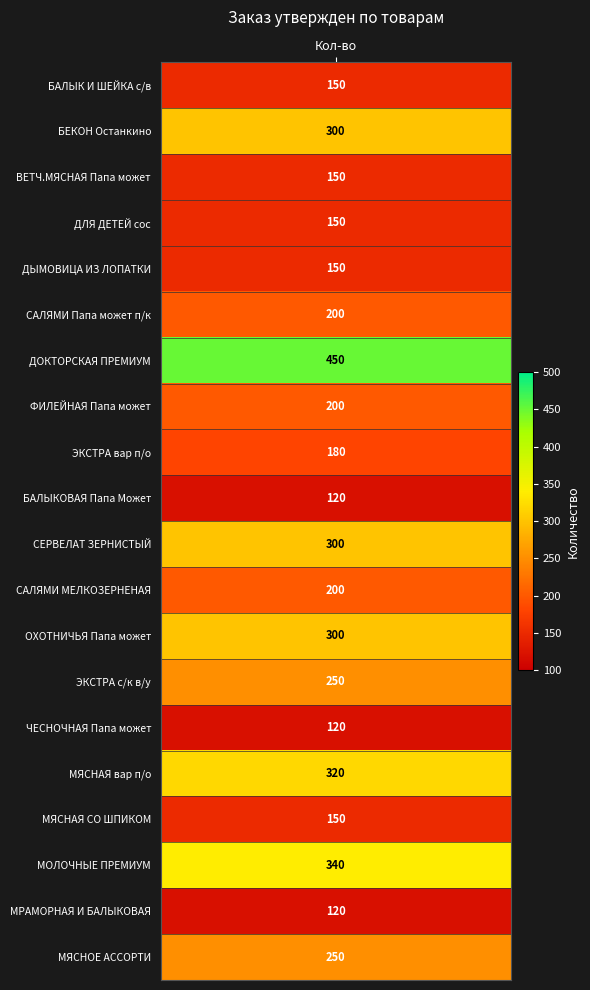

List the labels in order of value, smallest first.

БАЛЫКОВАЯ Папа Может, ЧЕСНОЧНАЯ Папа может, МРАМОРНАЯ И БАЛЫКОВАЯ, БАЛЫК И ШЕЙКА с/в, ВЕТЧ.МЯСНАЯ Папа может, ДЛЯ ДЕТЕЙ сос, ДЫМОВИЦА ИЗ ЛОПАТКИ, МЯСНАЯ СО ШПИКОМ, ЭКСТРА вар п/о, САЛЯМИ Папа может п/к, ФИЛЕЙНАЯ Папа может, САЛЯМИ МЕЛКОЗЕРНЕНАЯ, ЭКСТРА с/к в/у, МЯСНОЕ АССОРТИ, БЕКОН Останкино, СЕРВЕЛАТ ЗЕРНИСТЫЙ, ОХОТНИЧЬЯ Папа может, МЯСНАЯ вар п/о, МОЛОЧНЫЕ ПРЕМИУМ, ДОКТОРСКАЯ ПРЕМИУМ